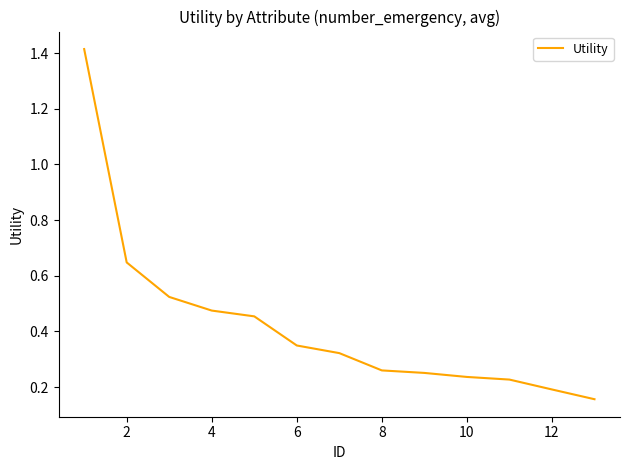

What is the change in value from 2 to 6?

-0.3